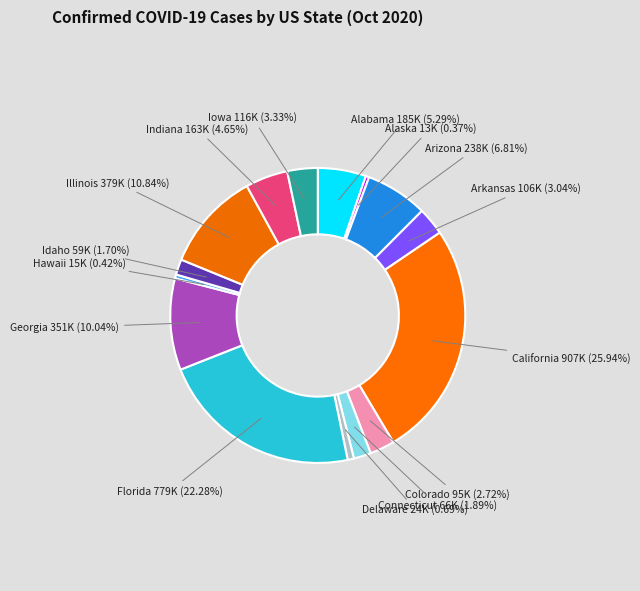

Count the number of slices in the pie.

15